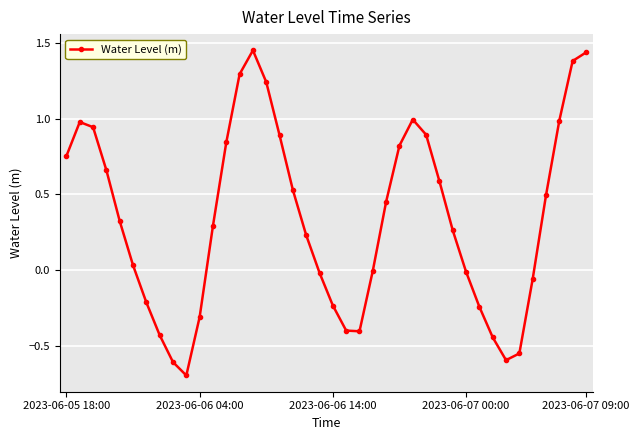

What is the value of the 29th point from the left?

0.6